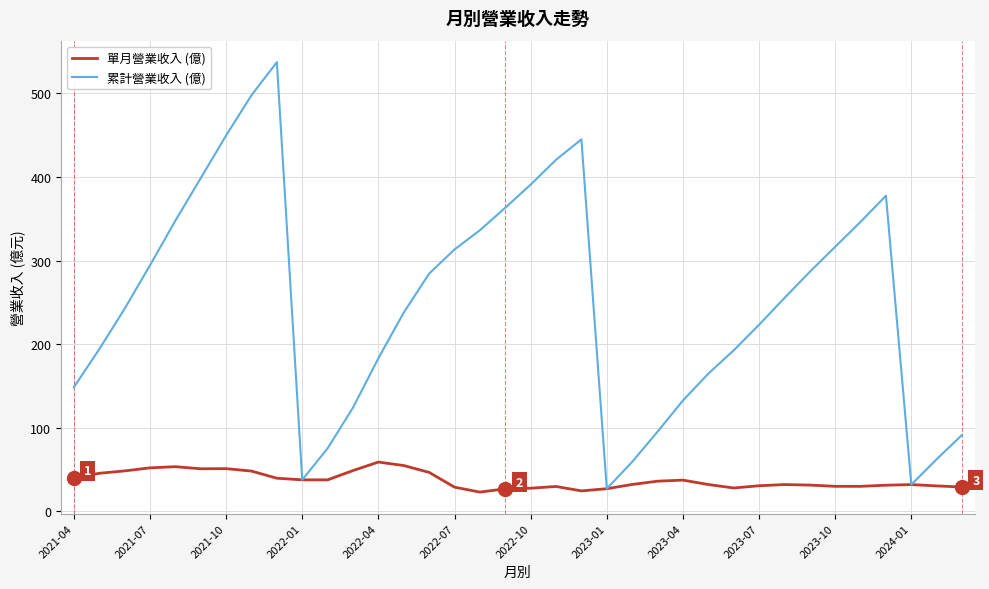

Count the number of data series in this chart.

2